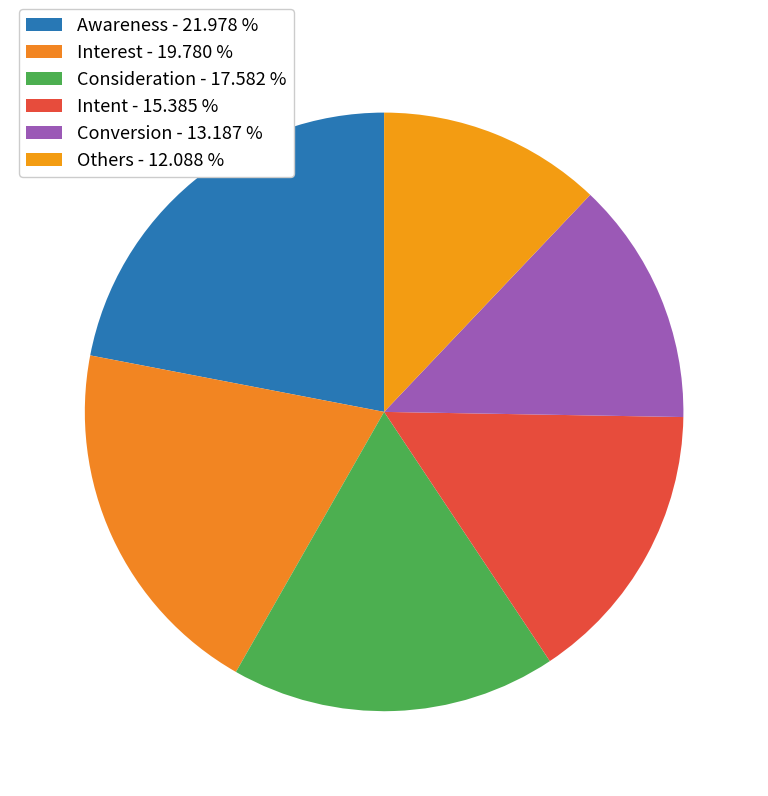

What percentage is NOT represented by Awareness?

78.0%